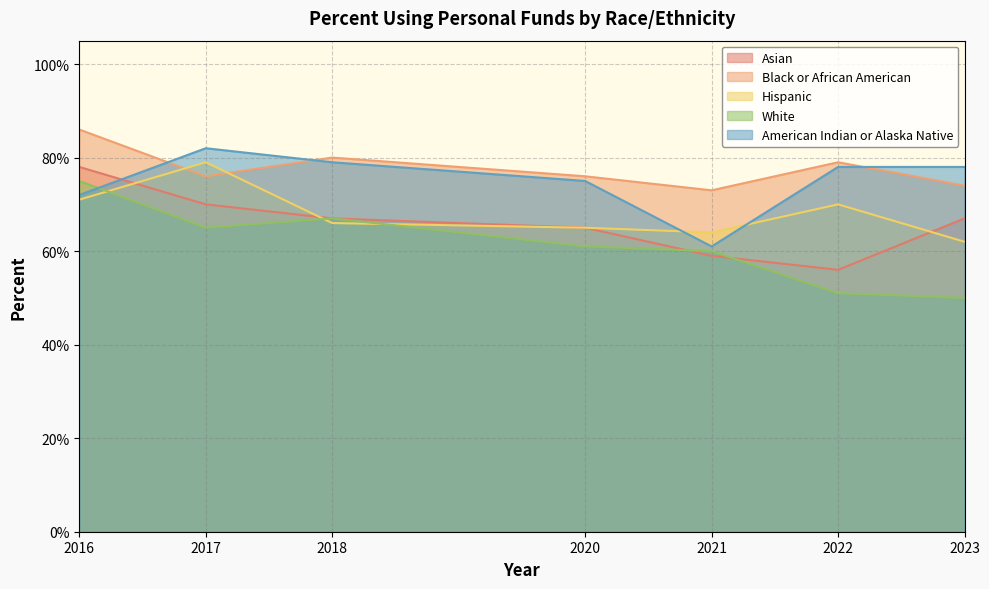

Read the Asian value at 2021.

0.6